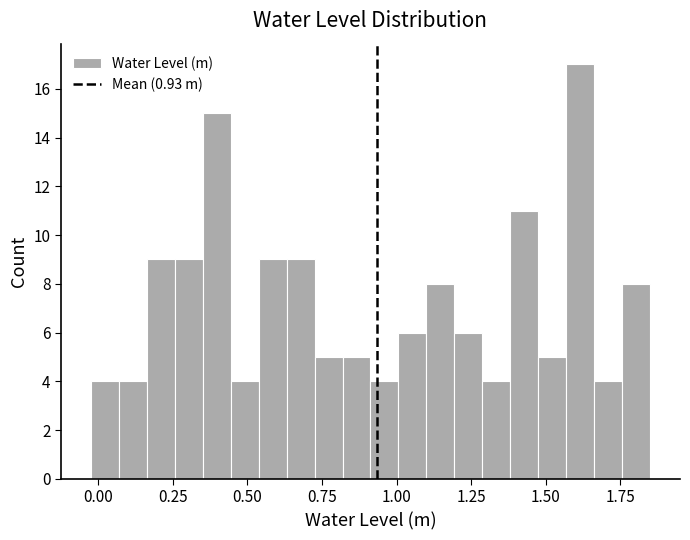

Read against the x-axis, roughly where is the centre of the tallest bar?

1.60